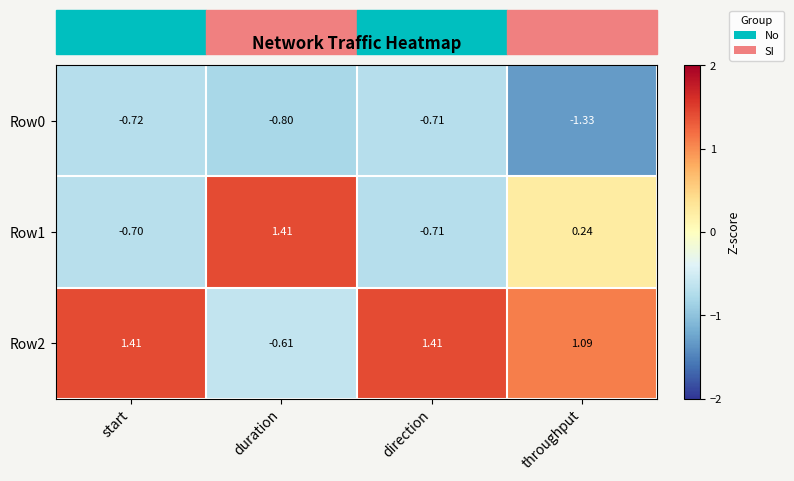

Count the number of data series in this chart.

3